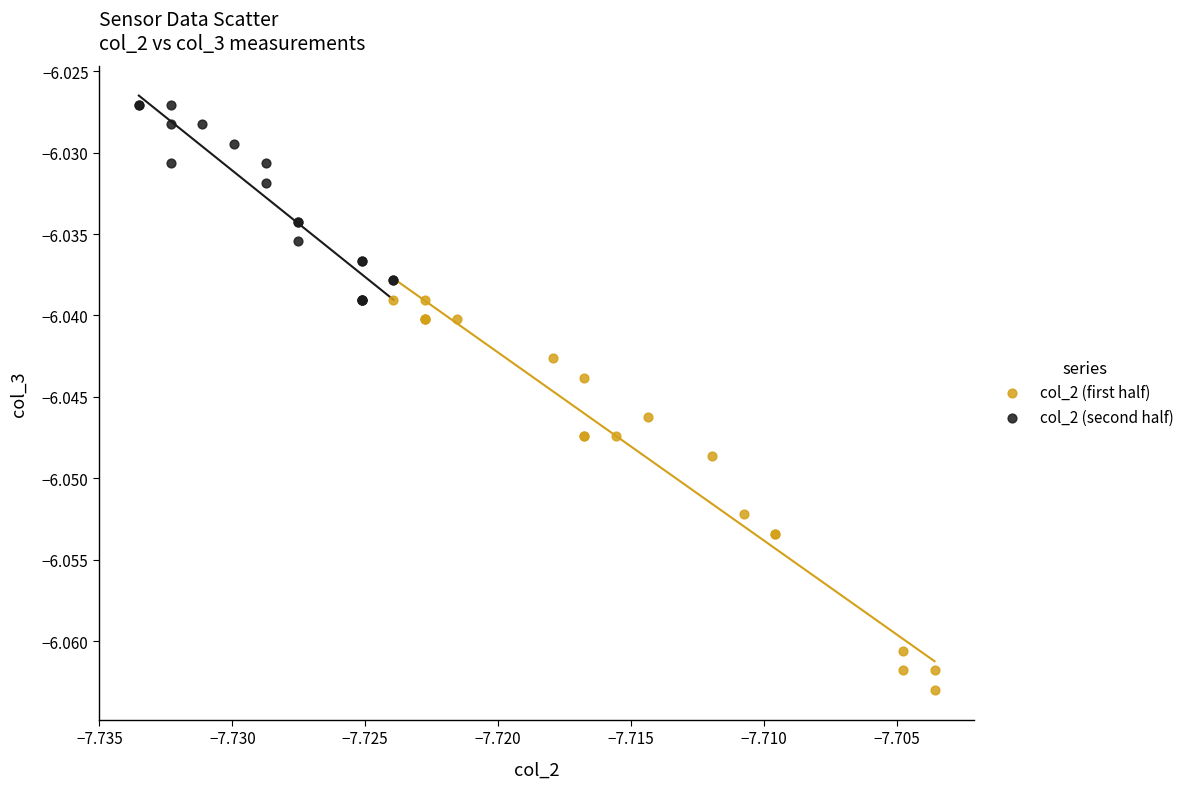

Which series has the widest spread of Y values?

col_2 (first half)